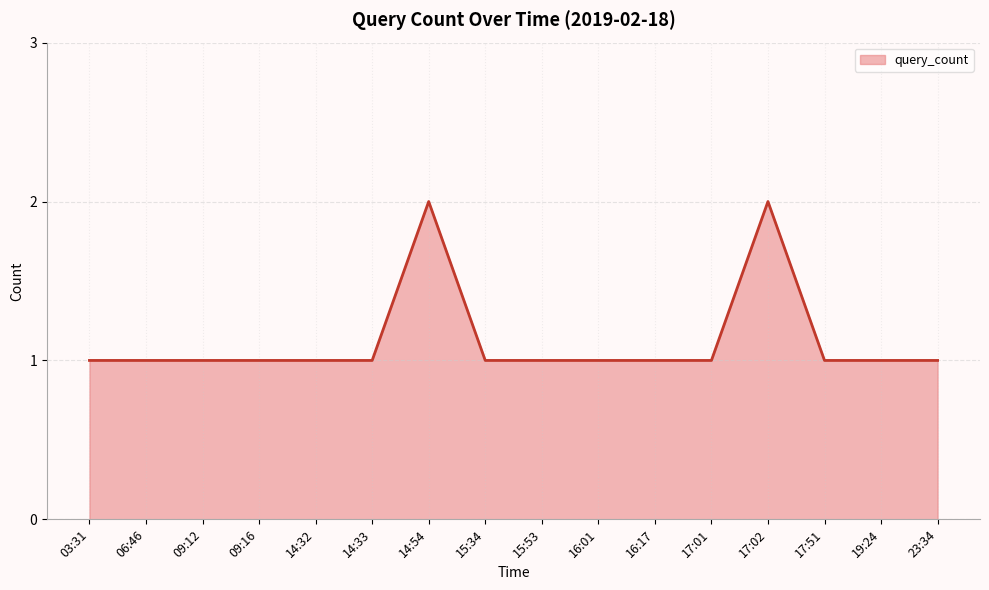

What is the change in value from 09:16 to 14:54?

+1